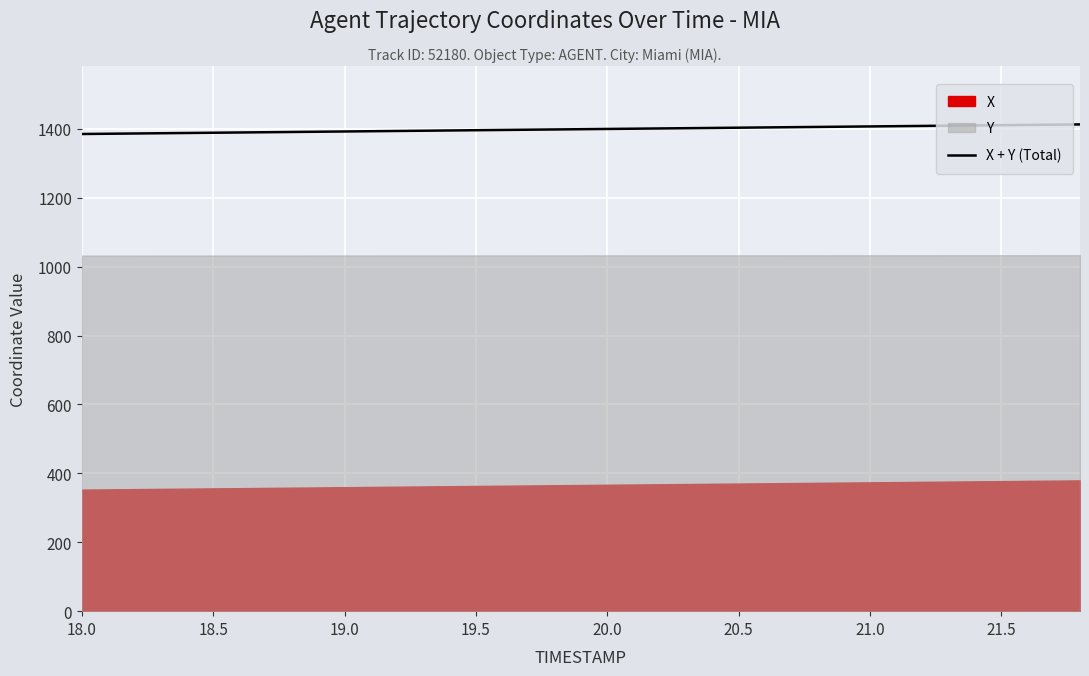

What is the value of the 7th point from the left?

1393.9